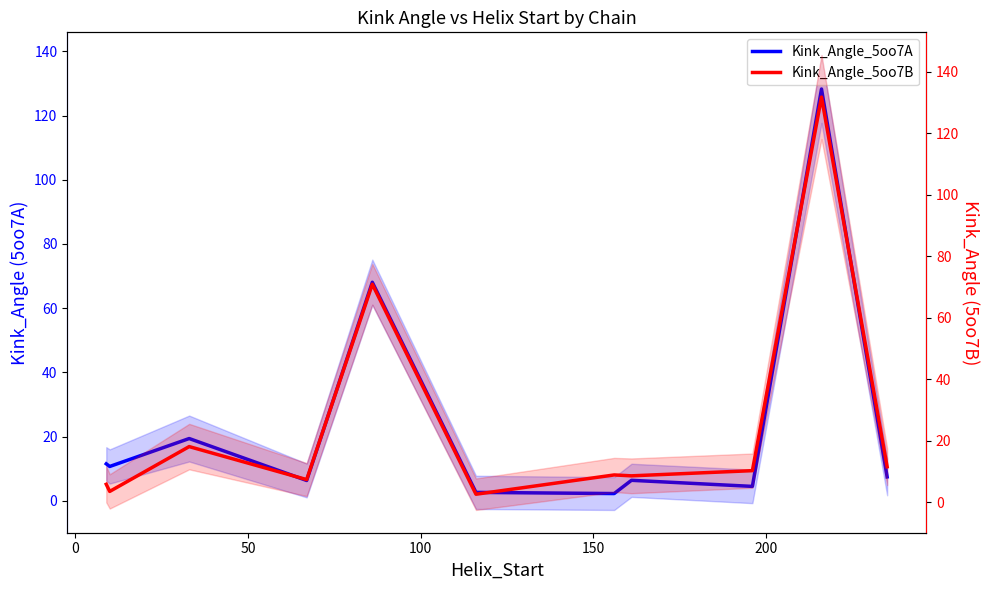

Which series has the largest range (max minus min)?

Kink_Angle_5oo7B